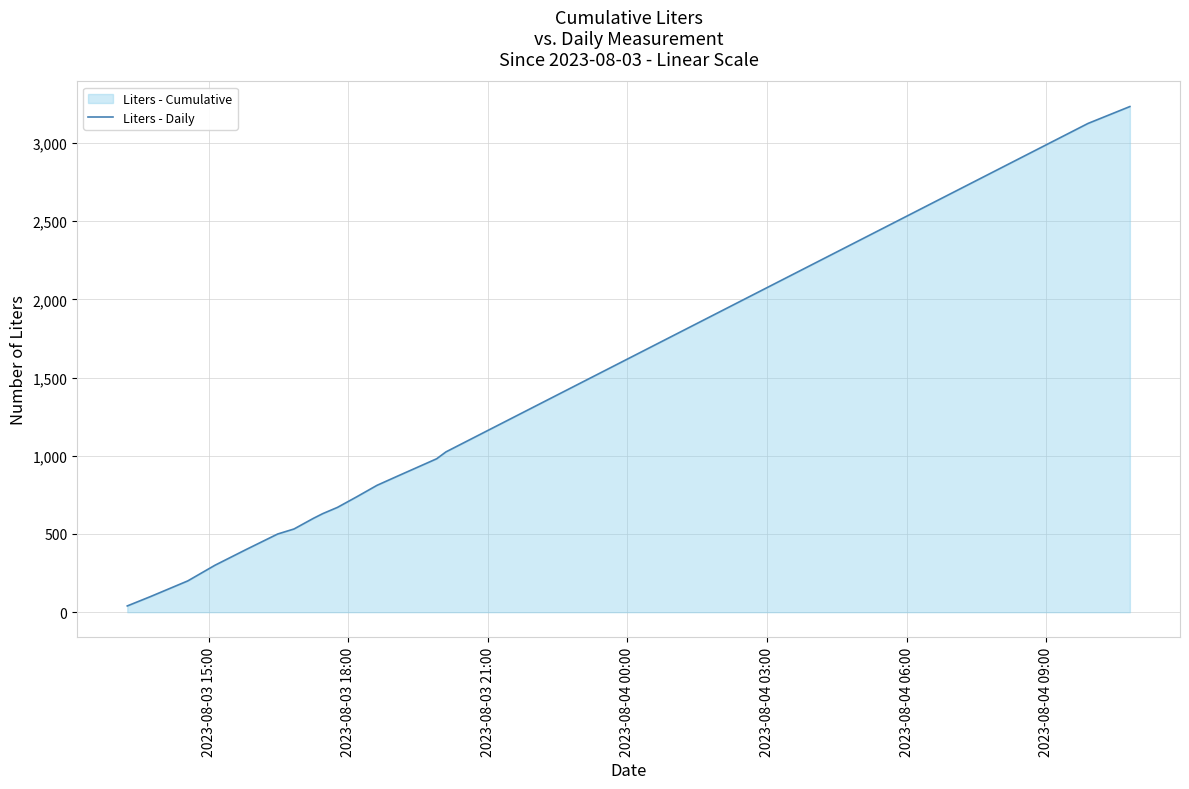

What is the maximum value shown in the chart?

3233